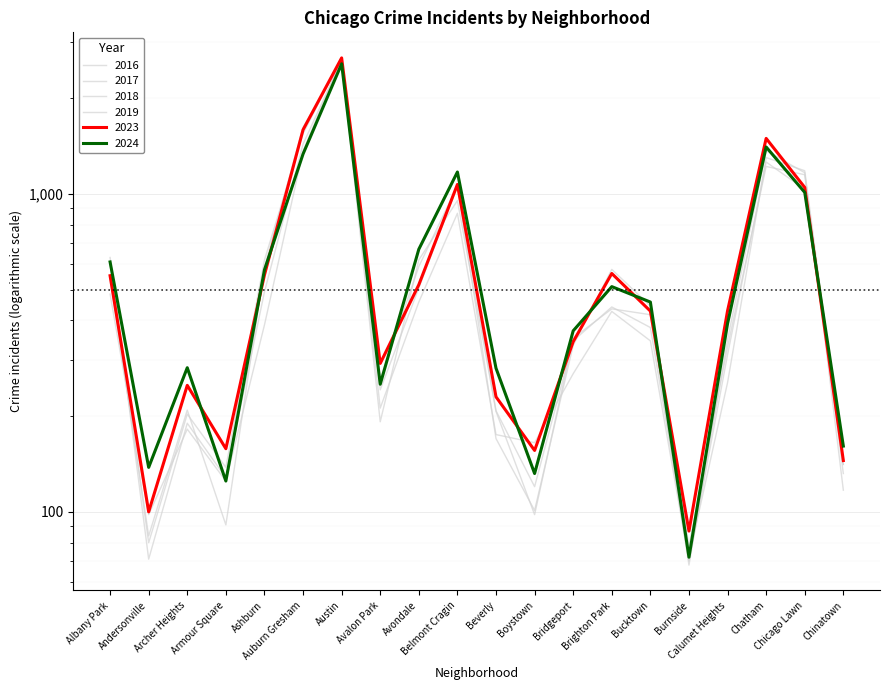

At how many categories does at least one series exceed 2257?

1